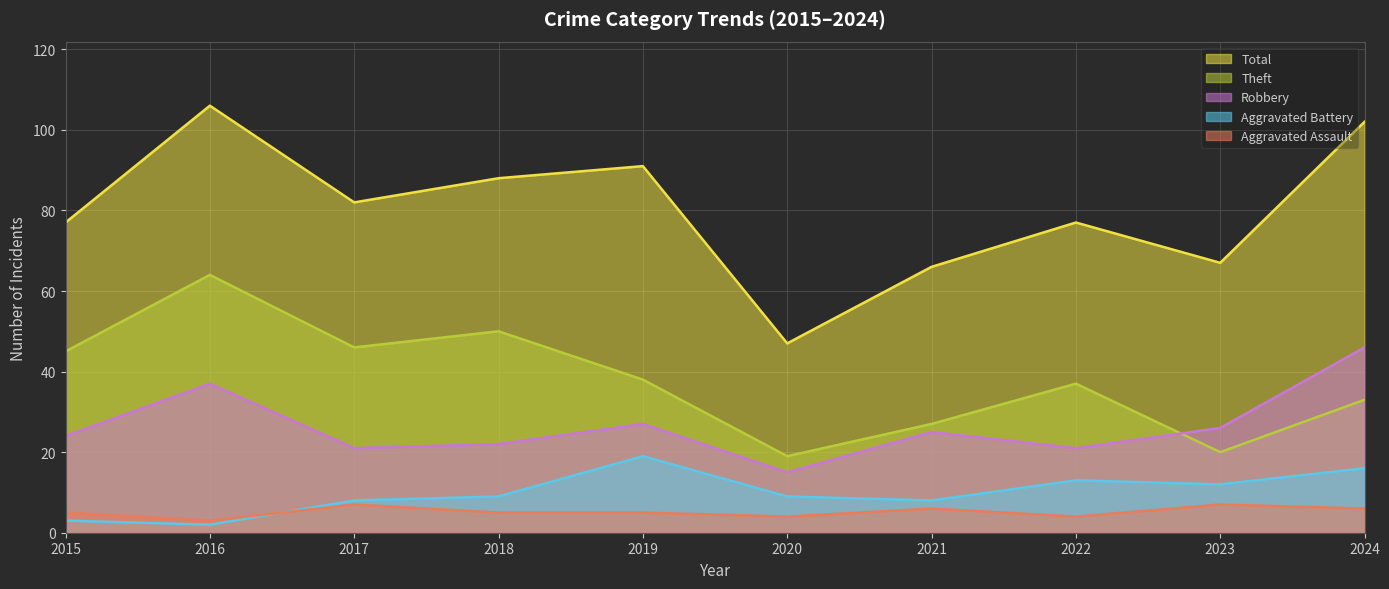

List the labels in order of Total value, smallest first.

2020, 2021, 2023, 2015, 2022, 2017, 2018, 2019, 2024, 2016